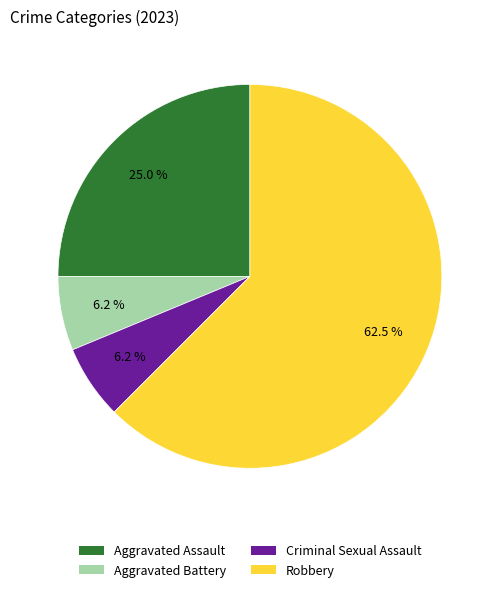

Do Robbery and Aggravated Assault together represent more than half of the pie?

Yes